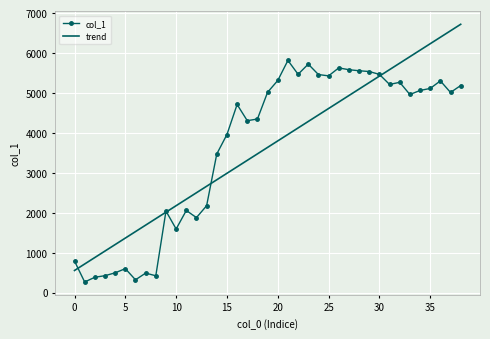

Which series has the largest range (max minus min)?

trend